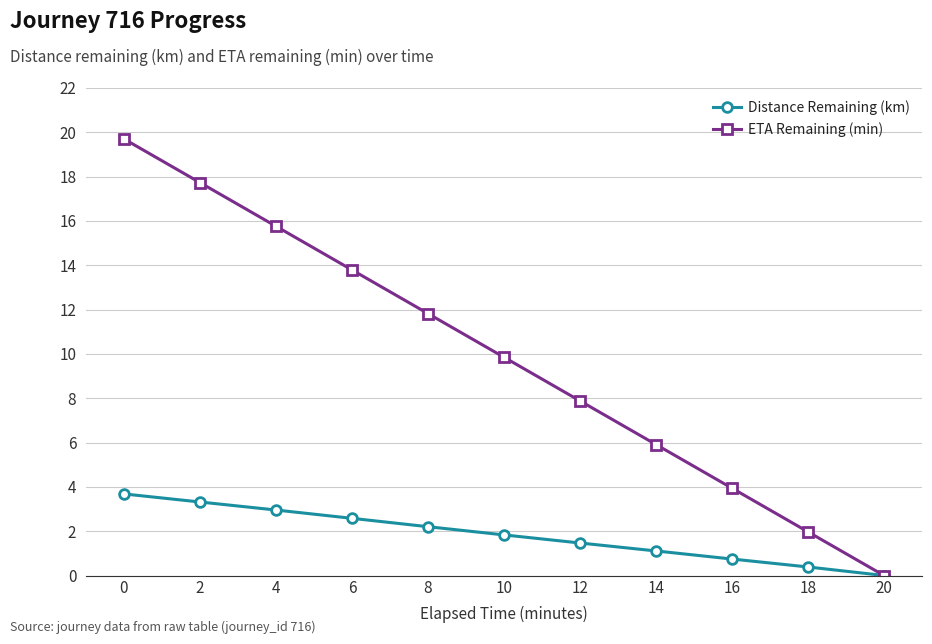

What is the difference between the second highest and minimum values in the Distance Remaining (km) series?

3.3